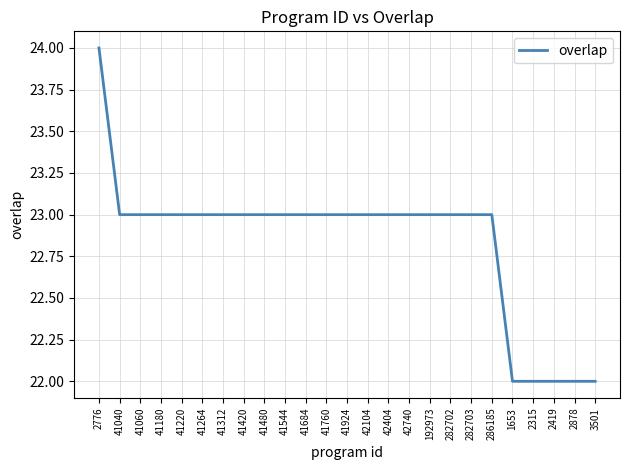

Is this an area chart (filled region under the line)?

No